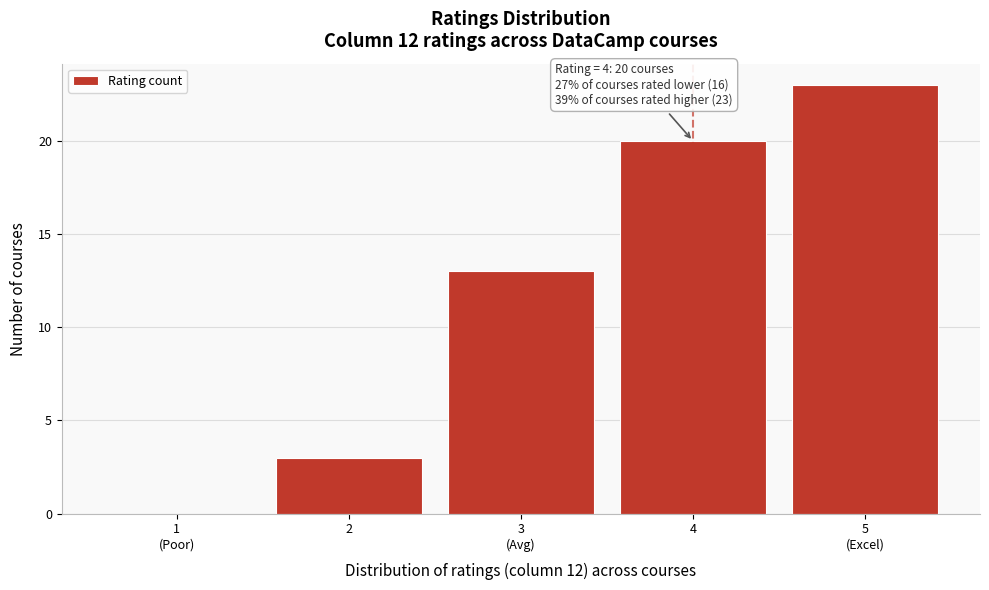

The value at 2 is 4. True or false?

False